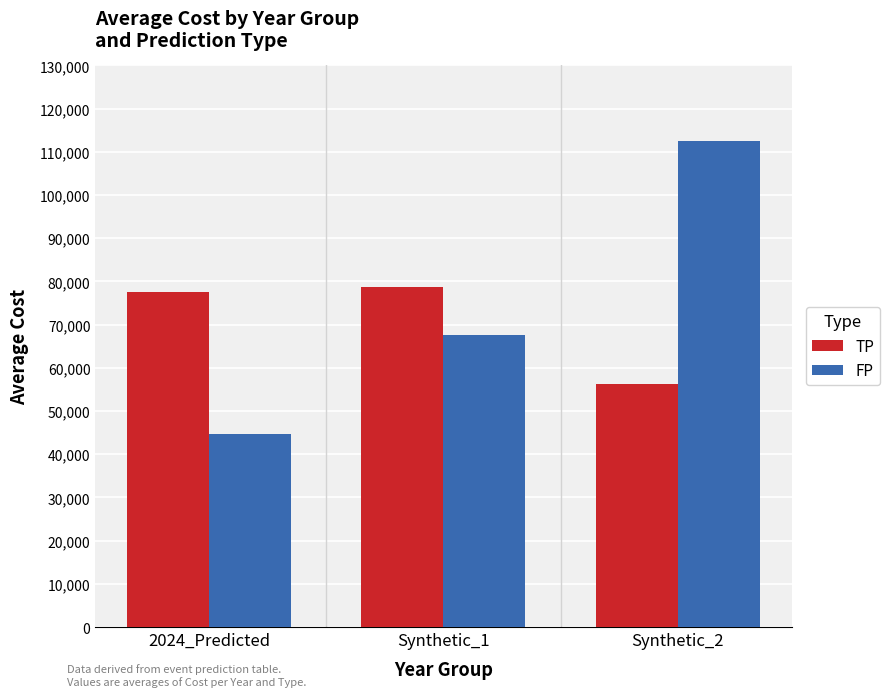

What is the difference between the highest and lowest values at 2024_Predicted?

32916.7